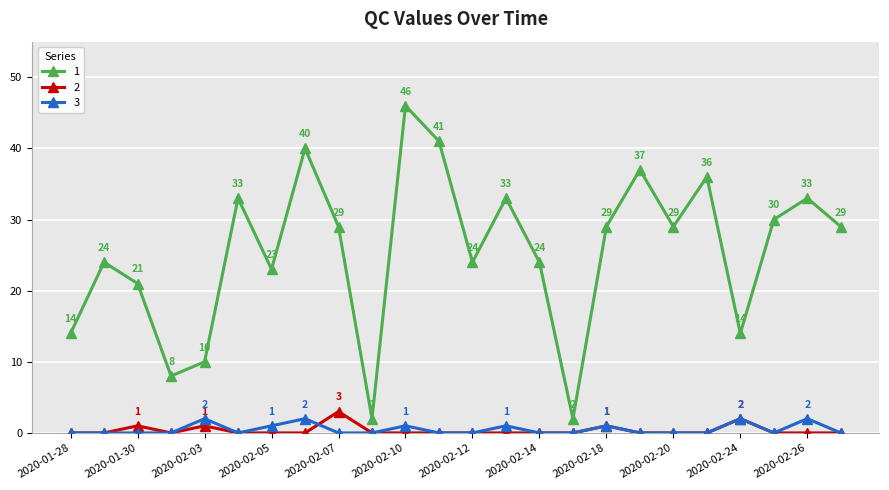

Count the 3 values in the range 0 to 1.

20